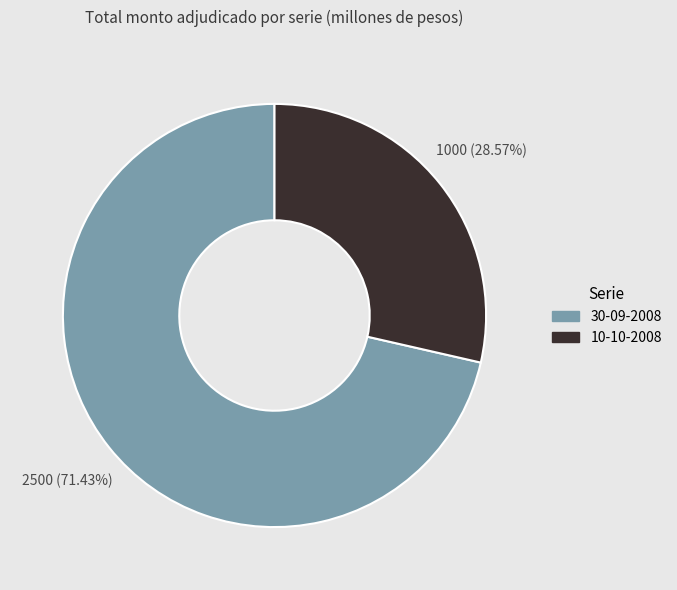

To the nearest percent, what percentage of the pie is 10-10-2008?

29%